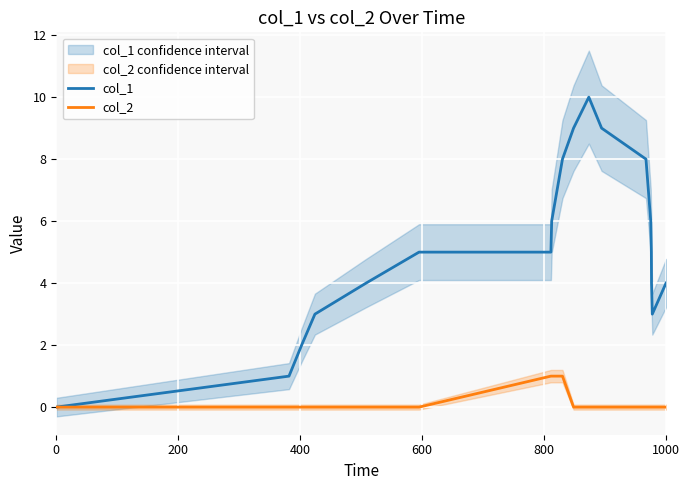

How many data points in col_2 are above 0?

3